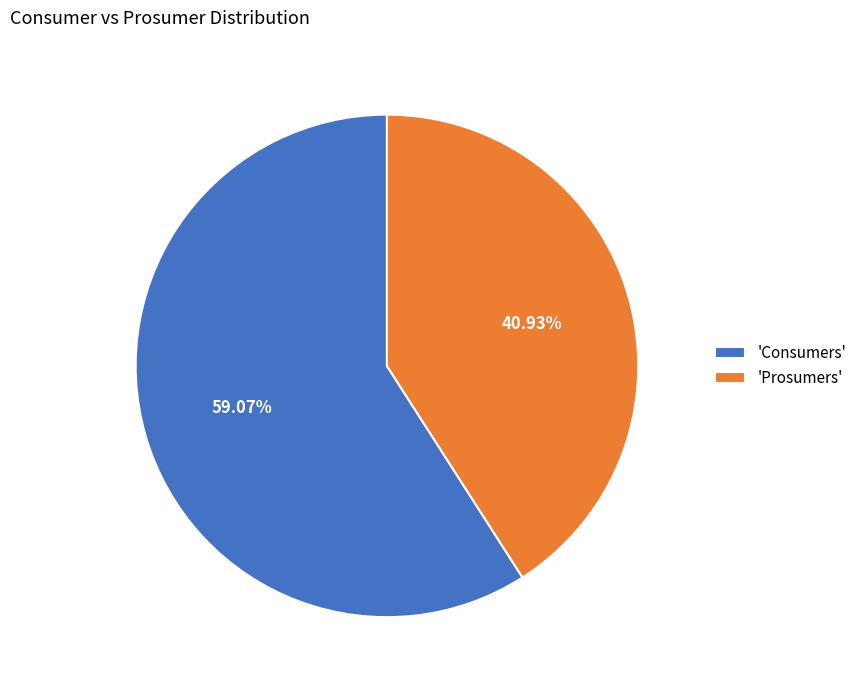

Count the number of slices in the pie.

2